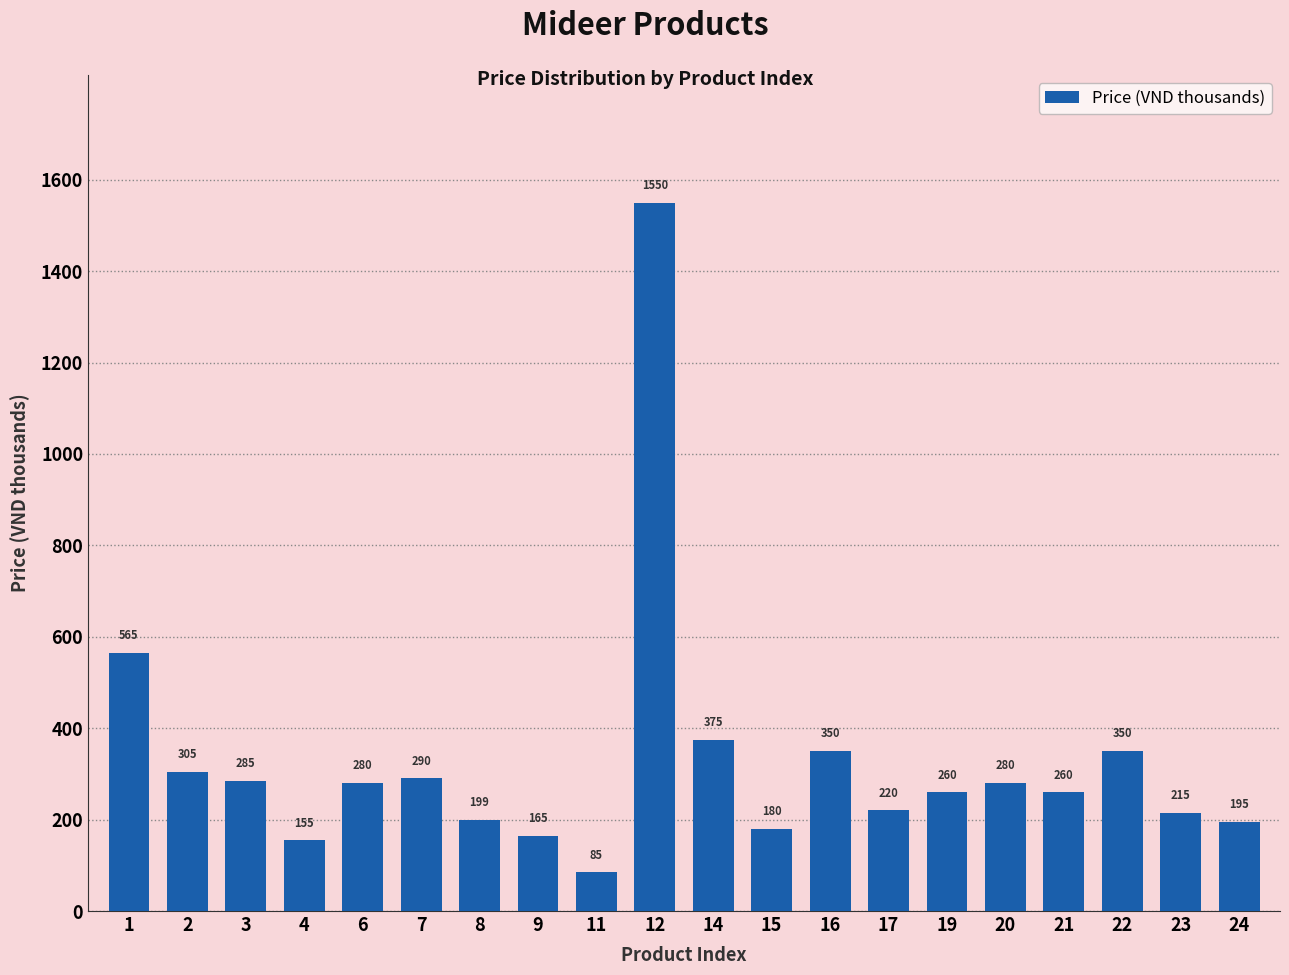

Reading left to right, transcribe all the data shown in this chart.

1=565	2=305	3=285	4=155	6=280	7=290	8=199	9=165	11=85	12=1550	14=375	15=180	16=350	17=220	19=260	20=280	21=260	22=350	23=215	24=195